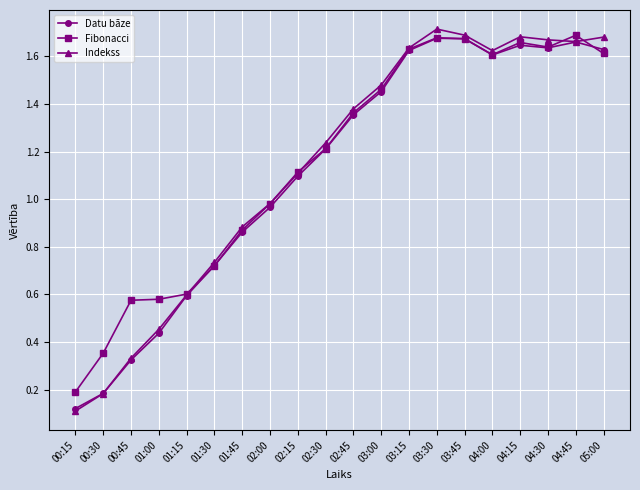

What is the sum of the Indekss values at 04:15 and 00:15?

1.8